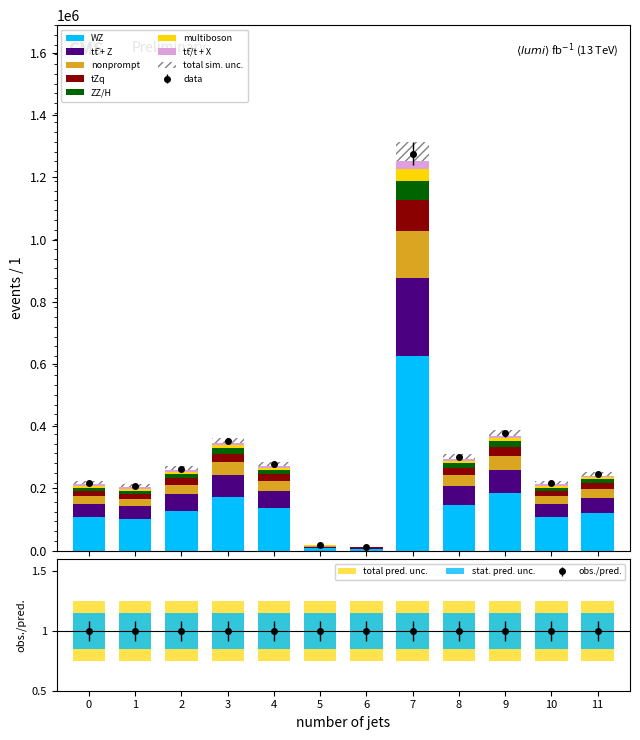

What is the sum of all WZ values?

1846027.0